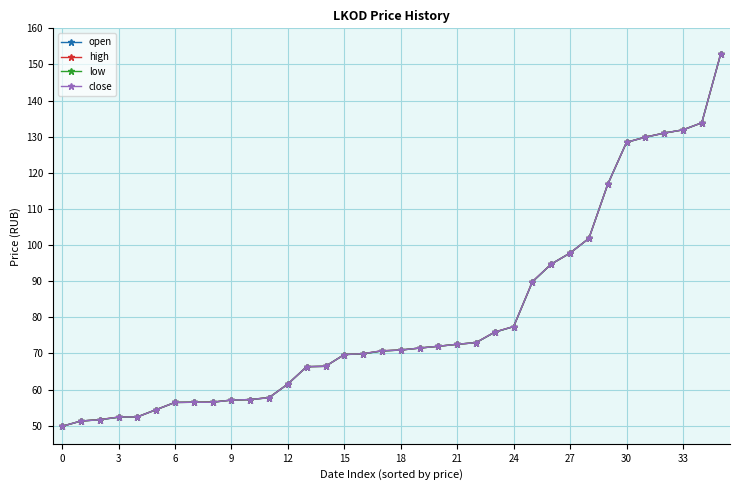

What is the maximum value for open?

152.8